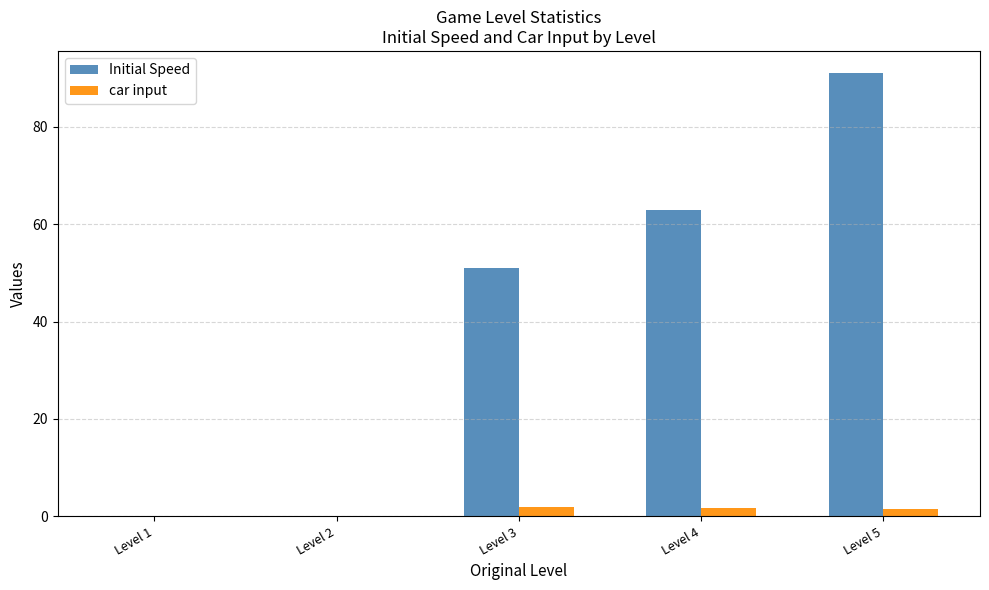

How many series are shown in this chart?

2